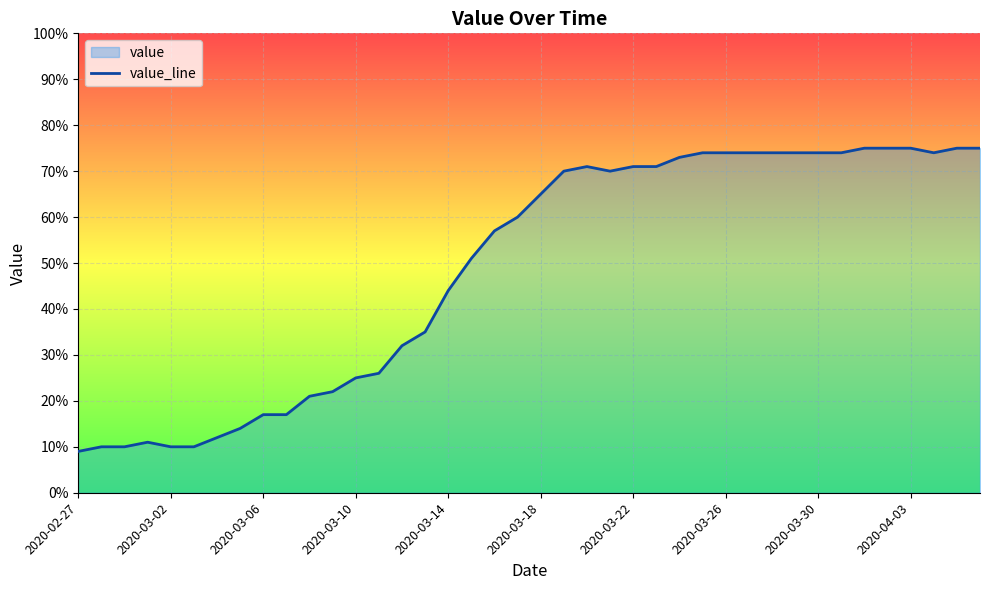

What is the difference between the maximum and minimum values?

66